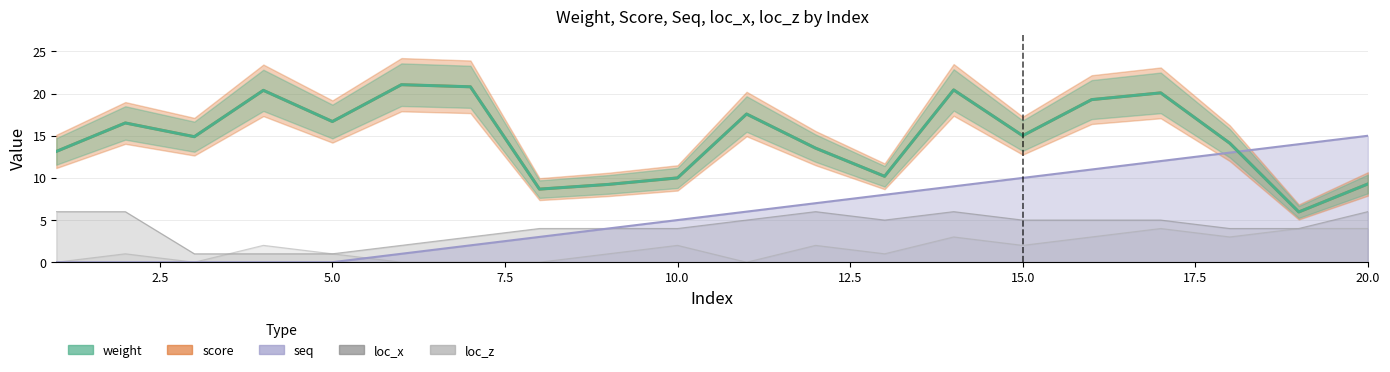

Which has a higher value, 18 or 4?

4